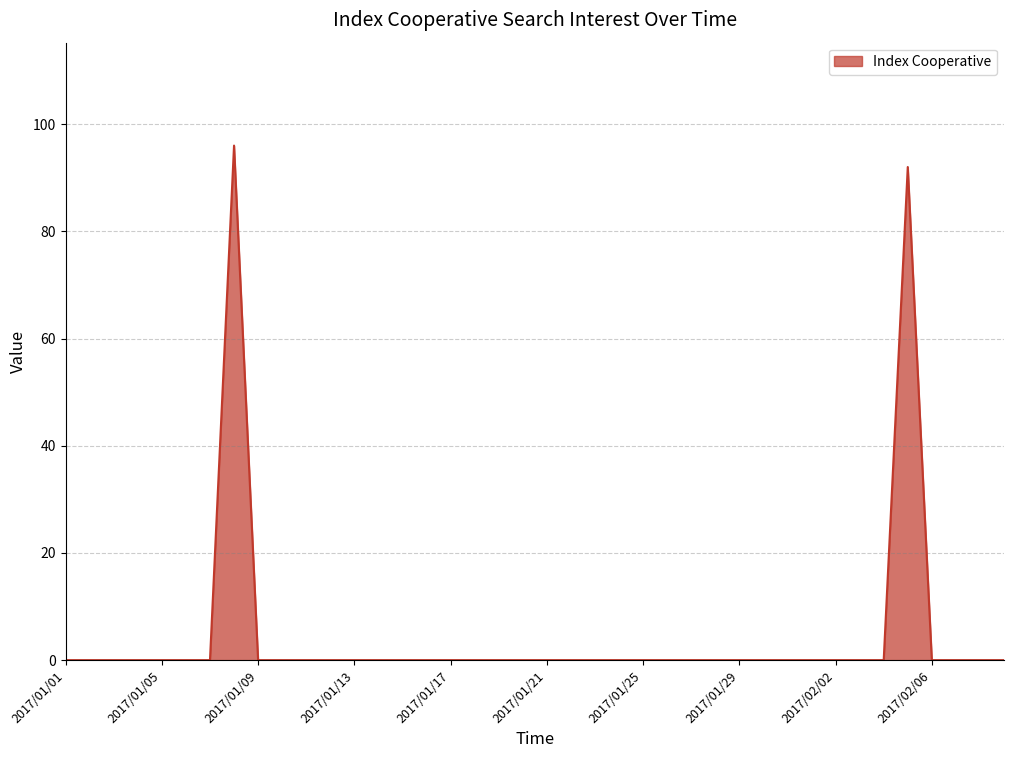

What is the greatest value displayed?

96